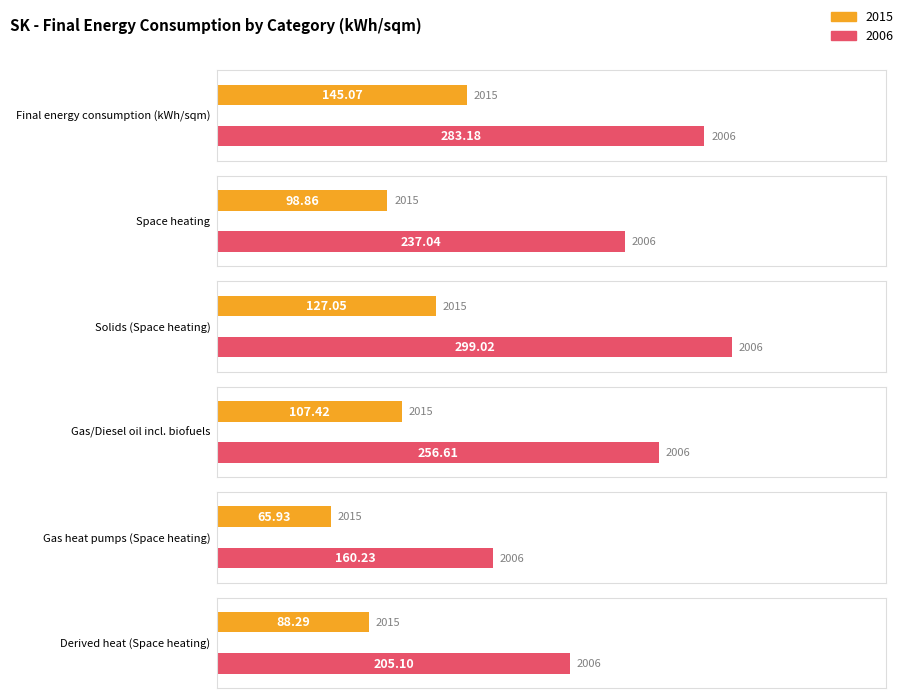

What is the sum of the 2015 values at Final energy consumption (kWh / sqm) and Gas heat pumps?

211.0